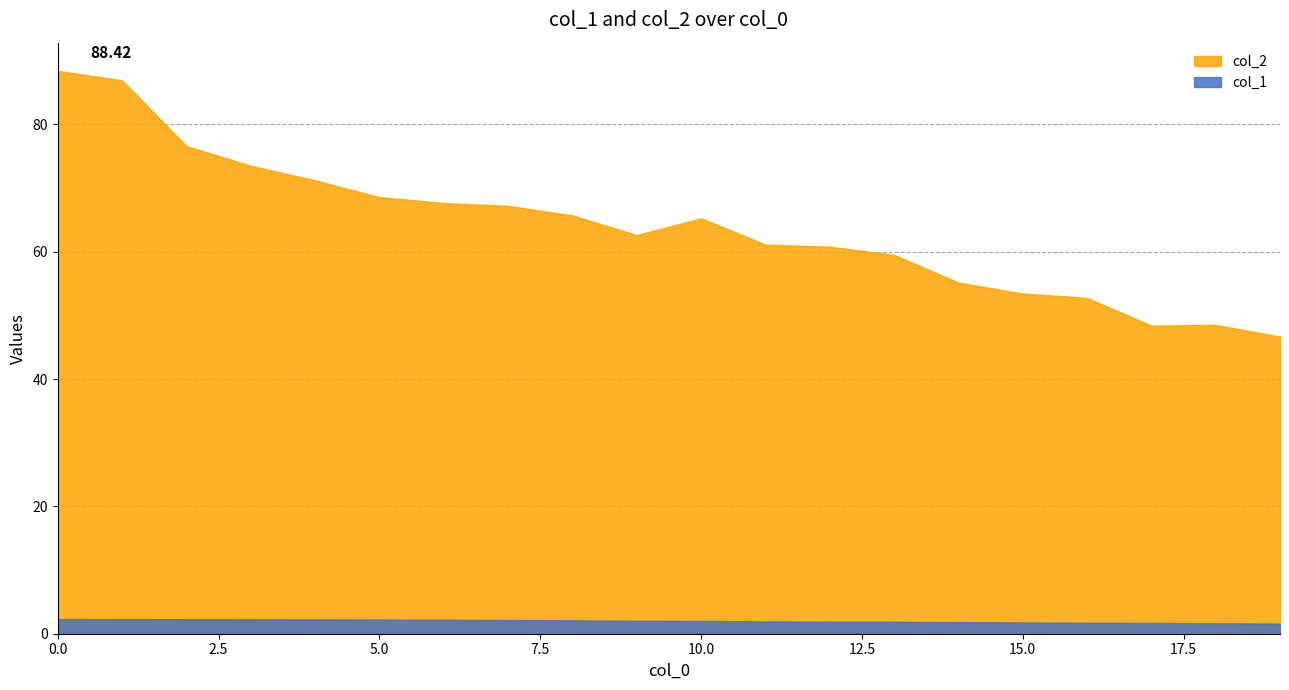

Where is col_2 nearest to the value 67?

7